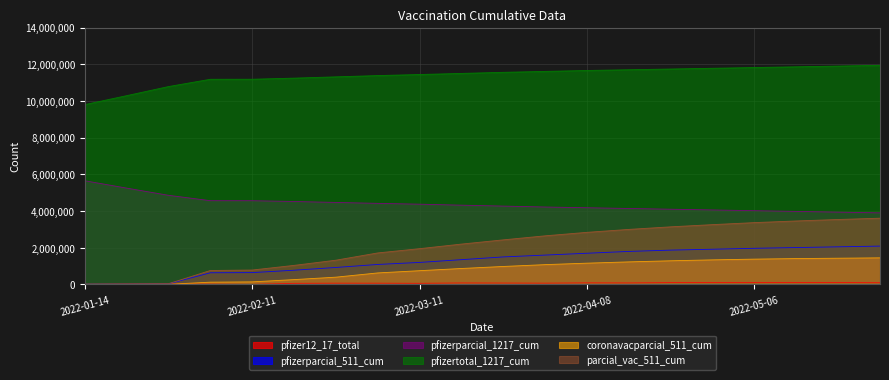

What is the approximate value of coronavacparcial_511_cum at 2022-03-25, to the nearest 100?

980000